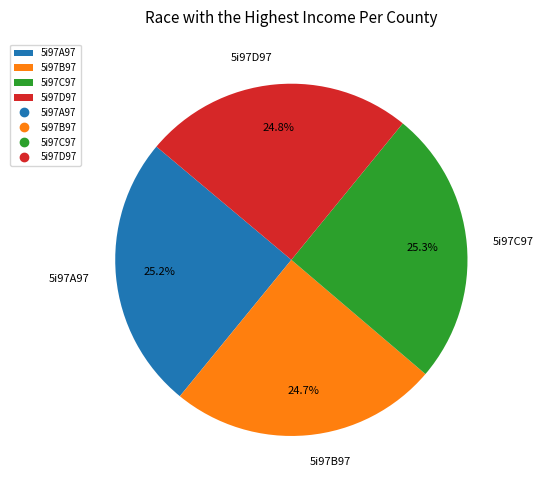

What is the ratio of the value at 5i97A97 to the value at 5i97B97?

1.0